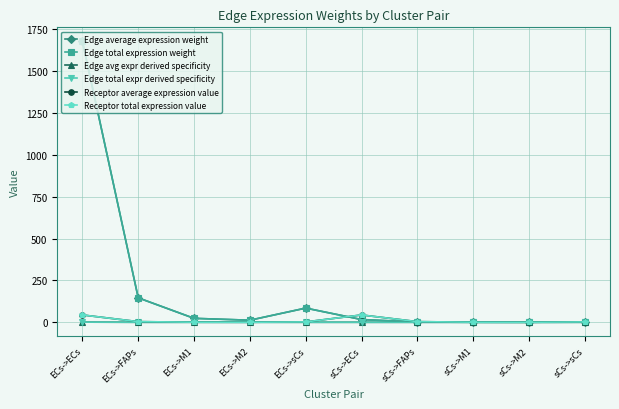

True or false: Receptor total expression value and Edge avg expr derived specificity intersect in this chart.

False